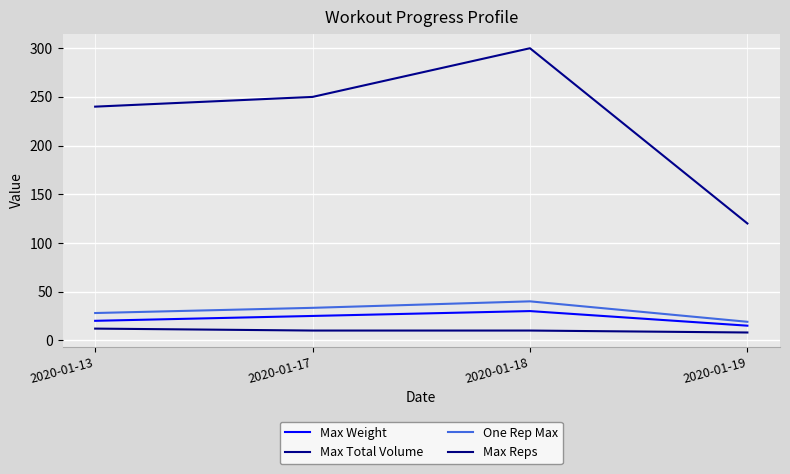

How many lines are shown in the chart?

4